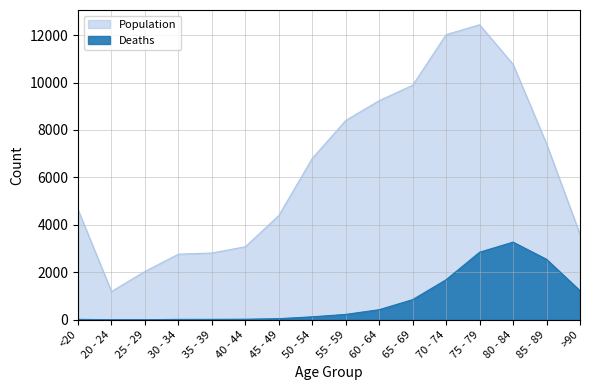

What are all the series names shown in the legend?

Deaths, Population